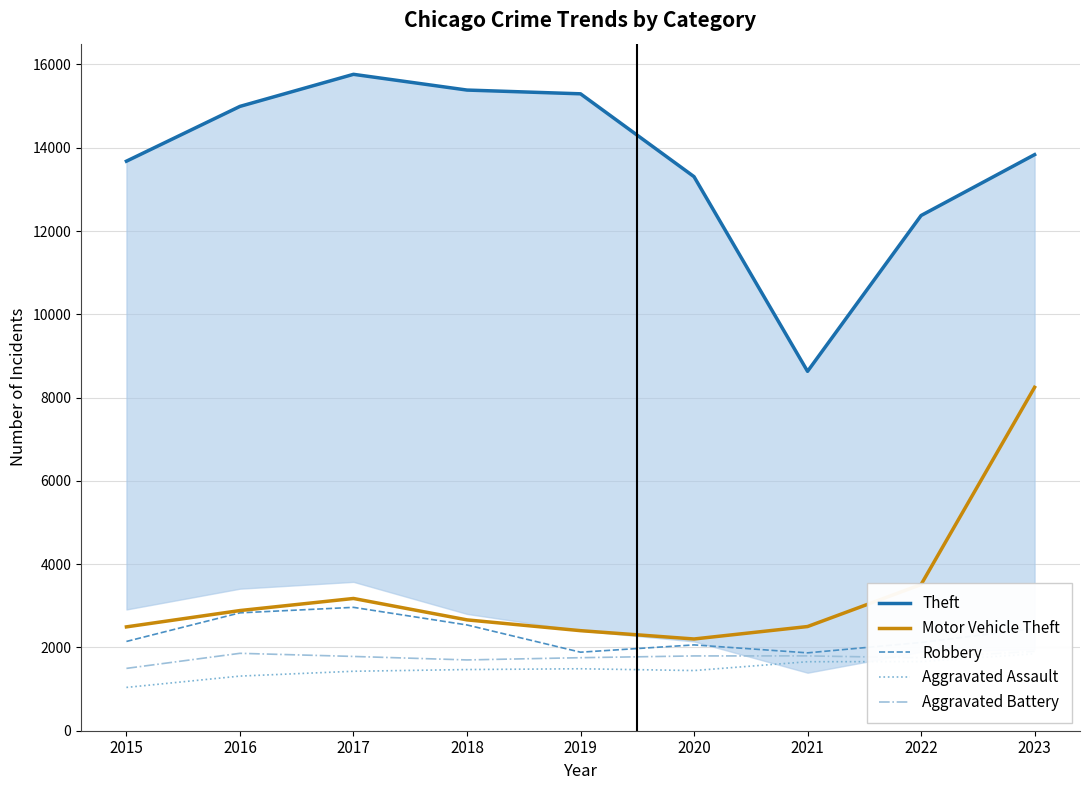

How many data points in Robbery are less than 2144?

4